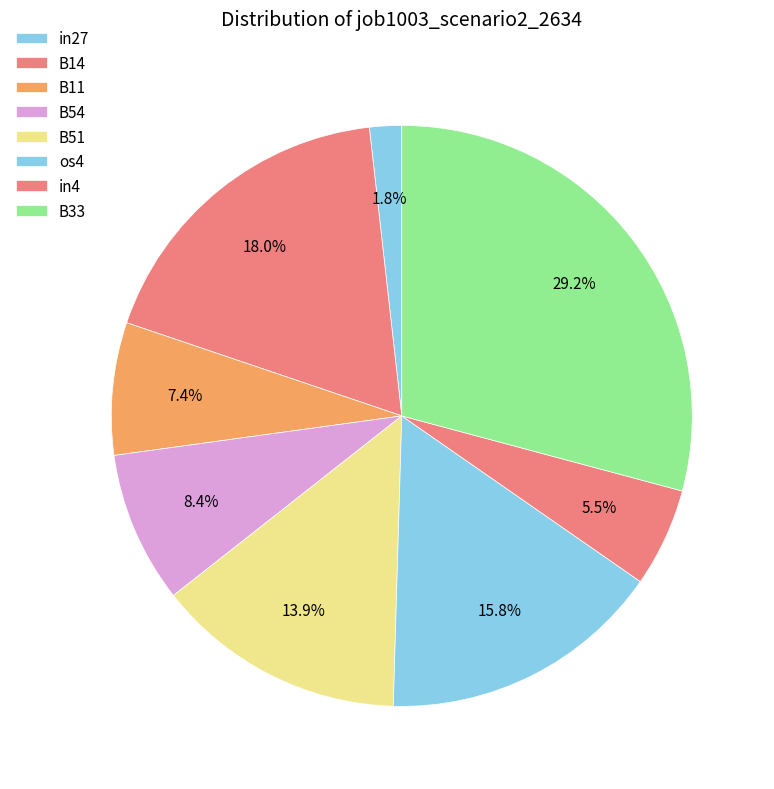

How many slices are in this pie chart?

8